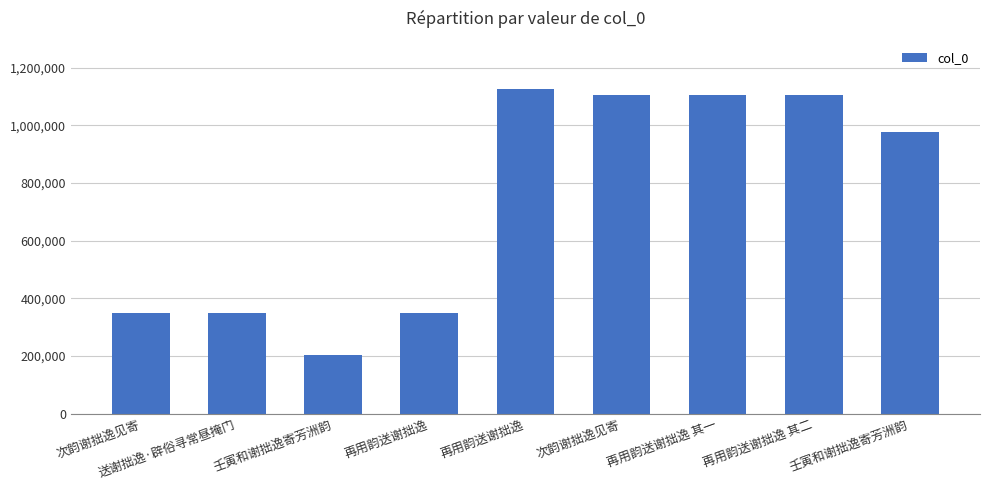

What is the label of the 9th bar from the left?

壬寅和谢拙逸寄芳洲韵